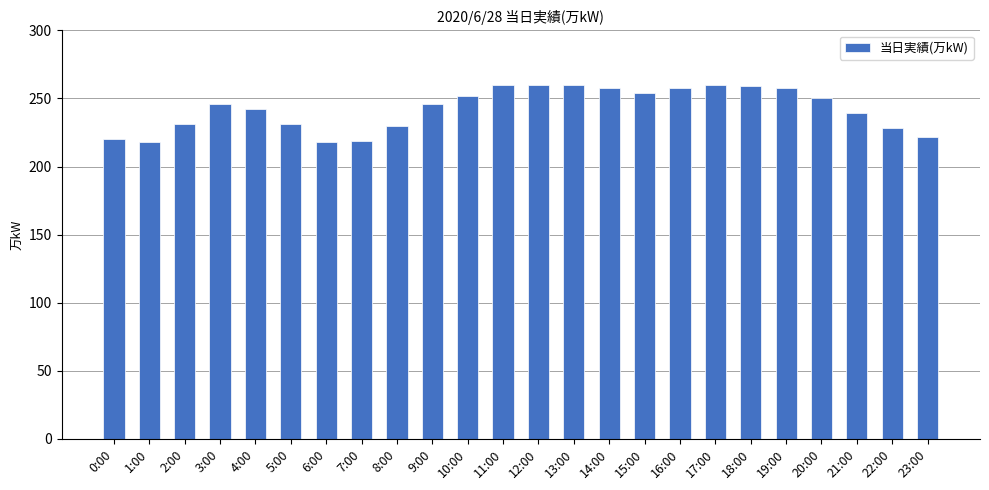

What is the change in value from 18:00 to 21:00?

-20